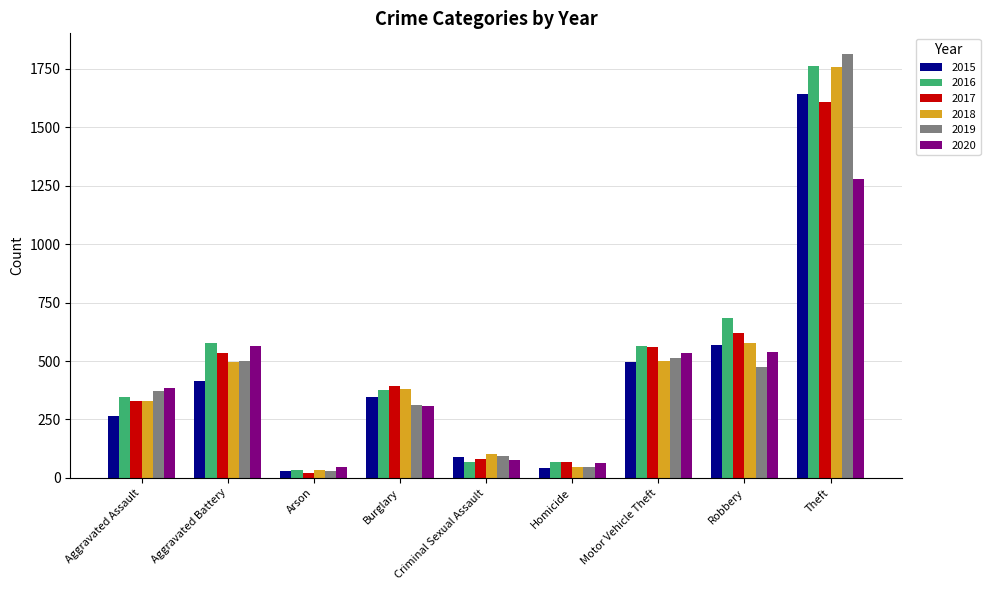

Where is 2020 nearest to the value 663?

Aggravated Battery